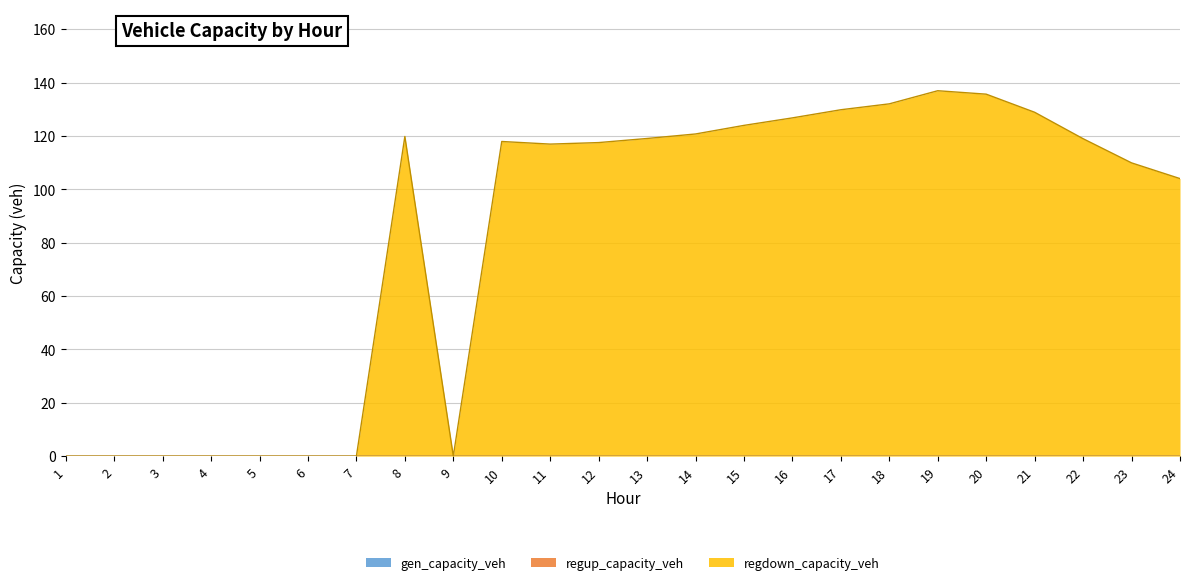

True or false: regdown_capacity_veh and gen_capacity_veh intersect in this chart.

False